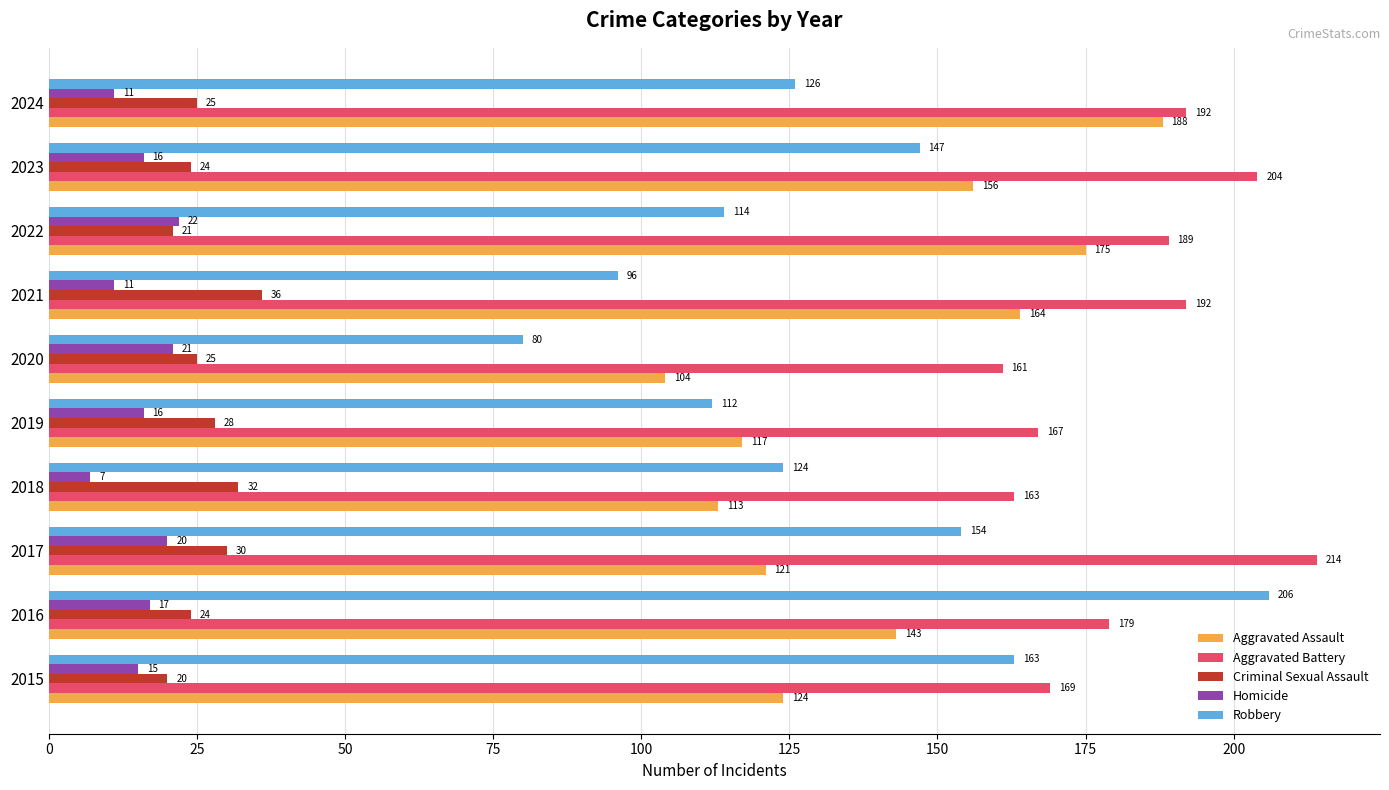

Which label corresponds to the largest value in the chart?

2017